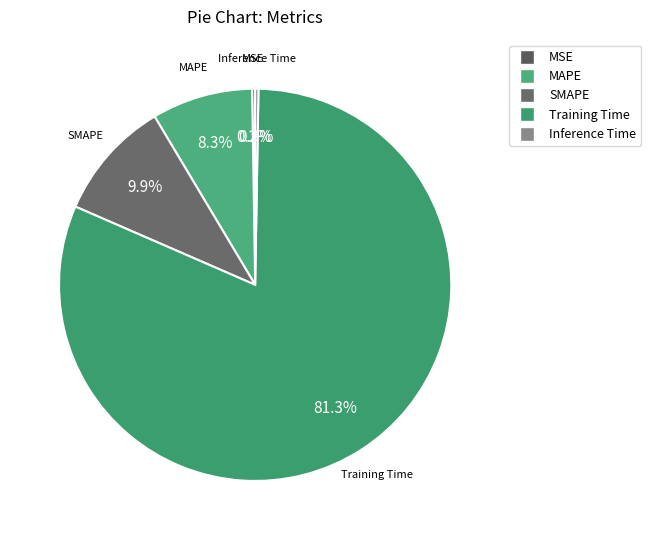

What percentage do Training Time and SMAPE together represent?

91.2%